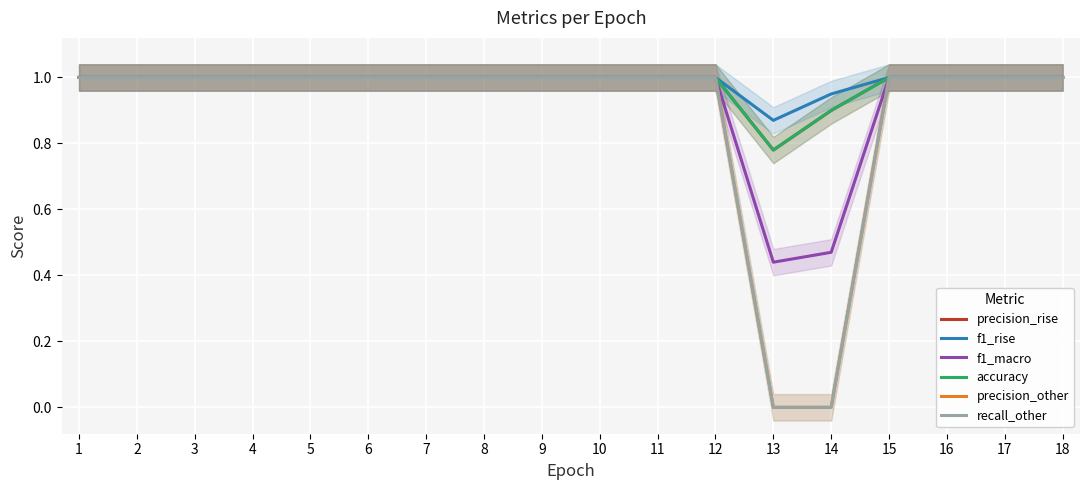

Is it true that f1_macro equals 1.0 at 15?

True